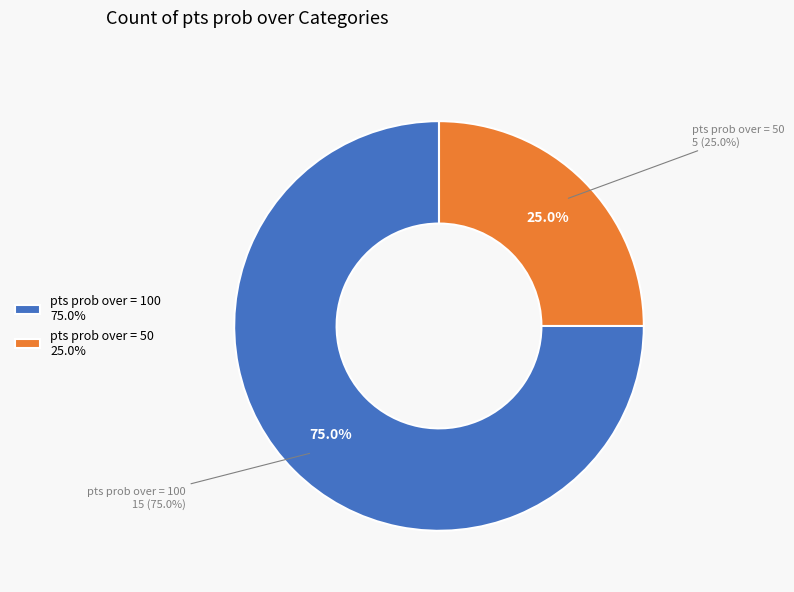

Does pts prob over = 100 account for over 50% of the chart?

Yes